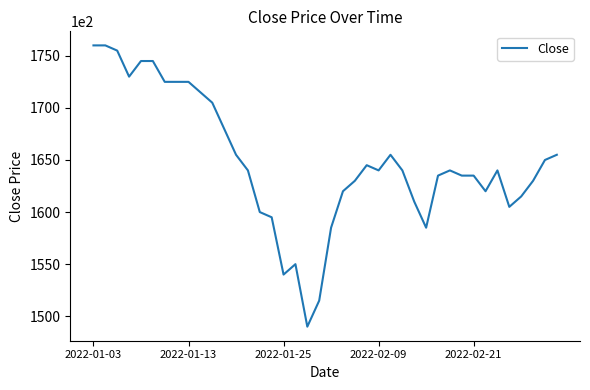

What is the greatest value displayed?

176000